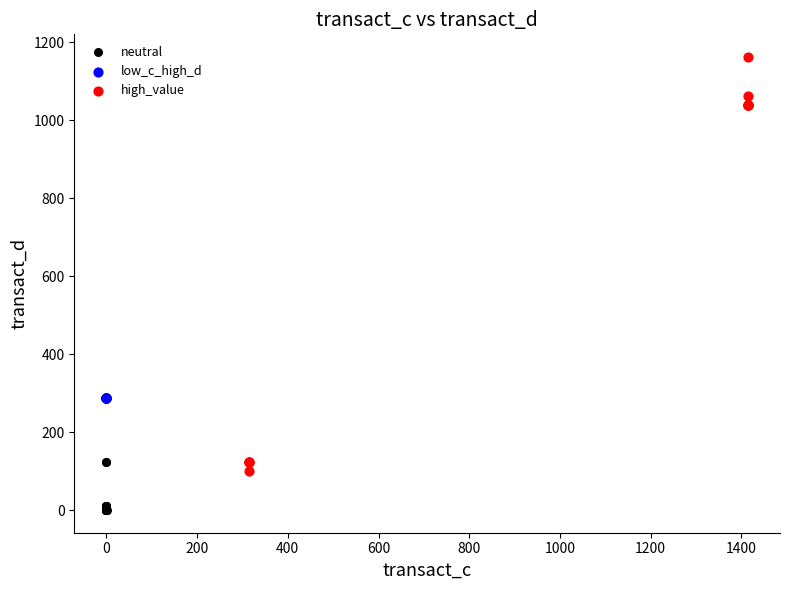

Which series contains the highest Y value?

high_value